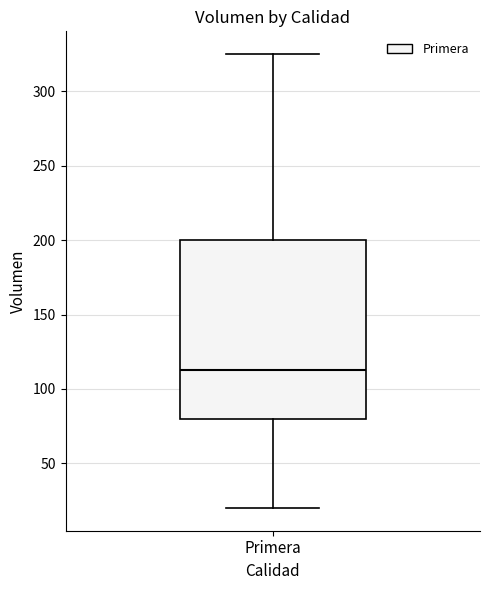

Read this box plot against the y-axis: the position of the median line, the range covered by the box, and the ends of both whiskers. The values are not printed on the chart, so give them approximately, as read against the axis.

median 115, box 80 to 200, whiskers 20 to 325